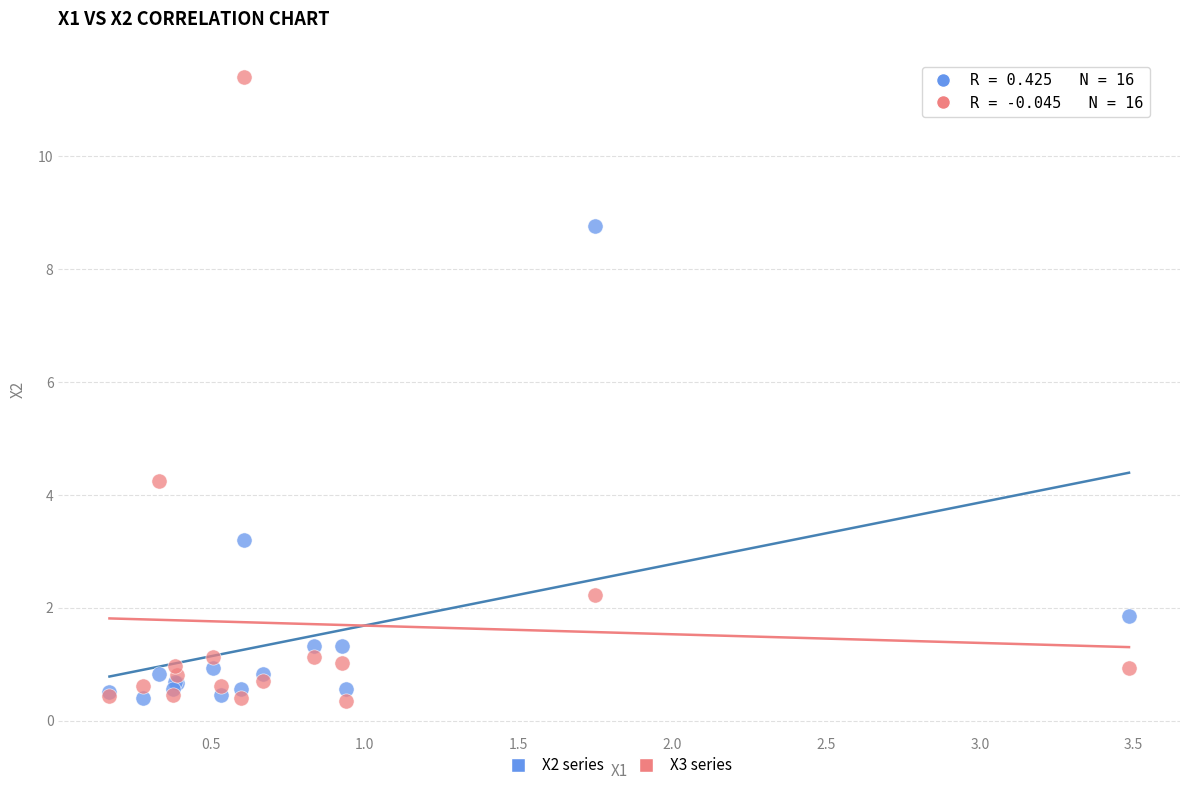

Across all series, what Y value is closest to 5?

4.2